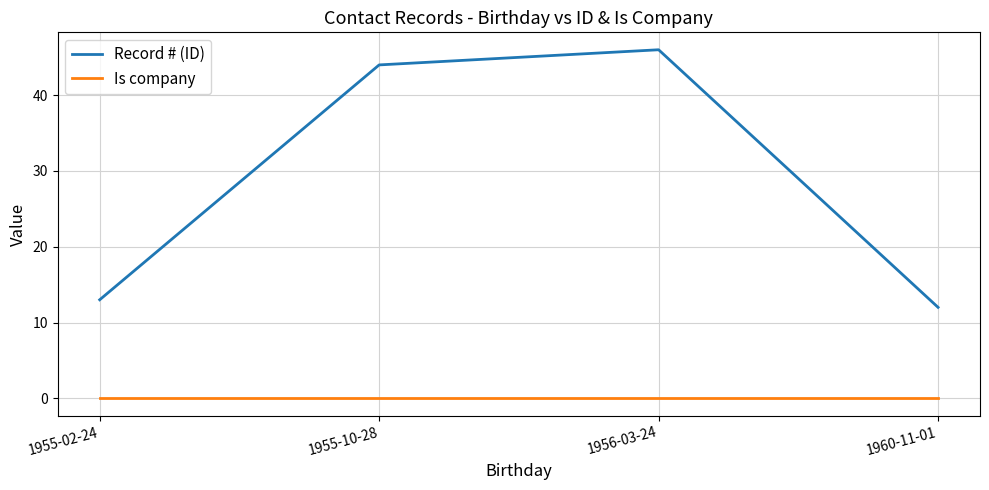

At which label does Record # (ID) reach its peak?

1956-03-24